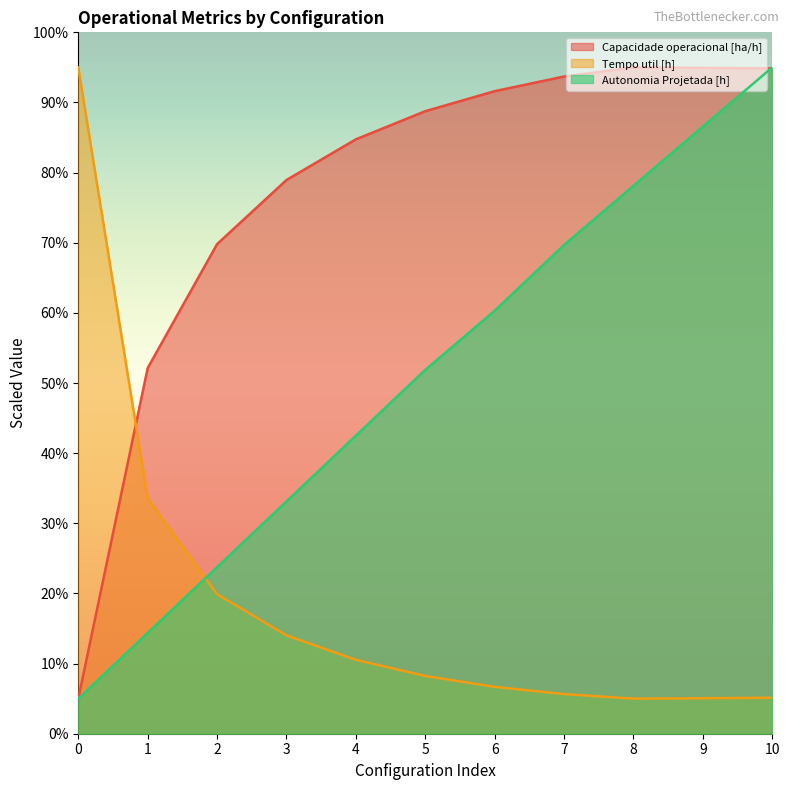

What is the sum of all Tempo util [h] values?

208.8